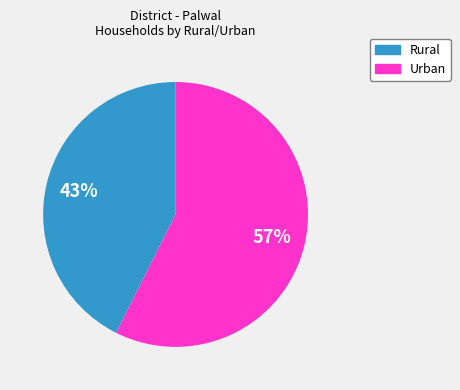

Which slice represents more than half of the pie?

Urban